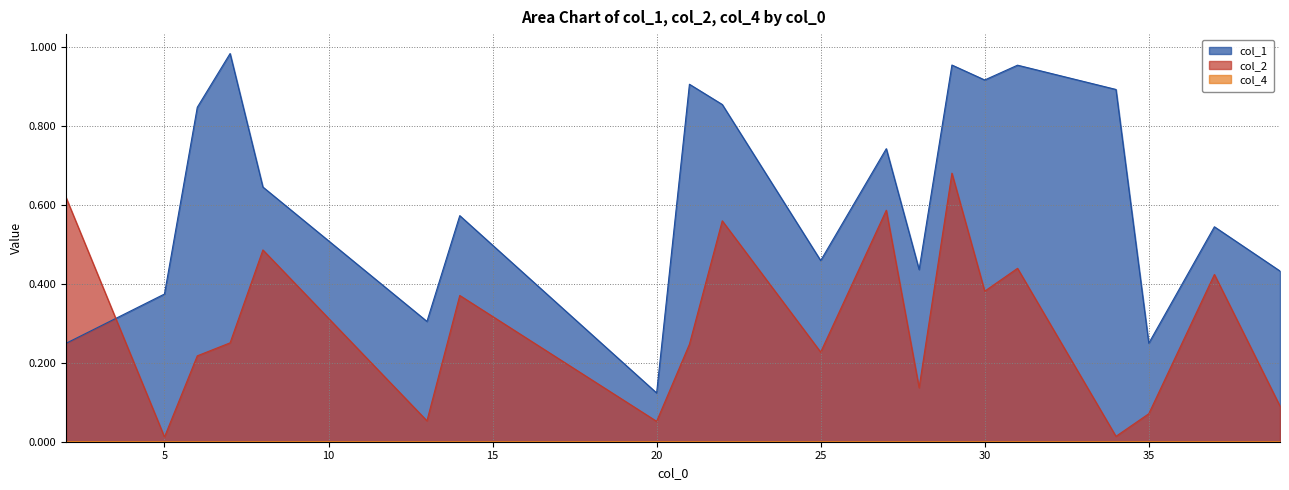

Which series ends up on top after the final intersection of col_2 and col_1?

col_1